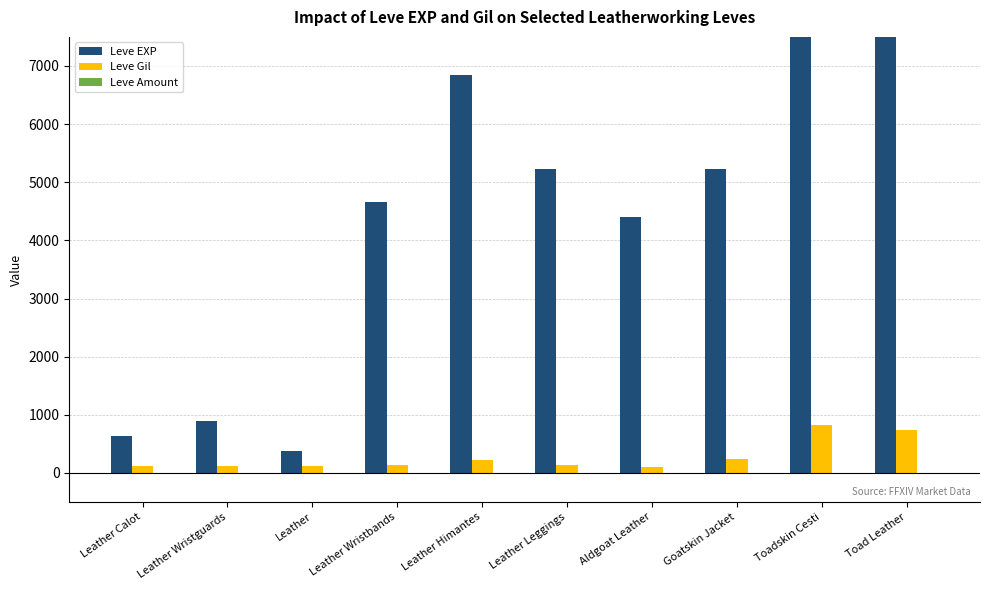

What are all the series names shown in the legend?

Leve EXP, Leve Gil, Leve Amount